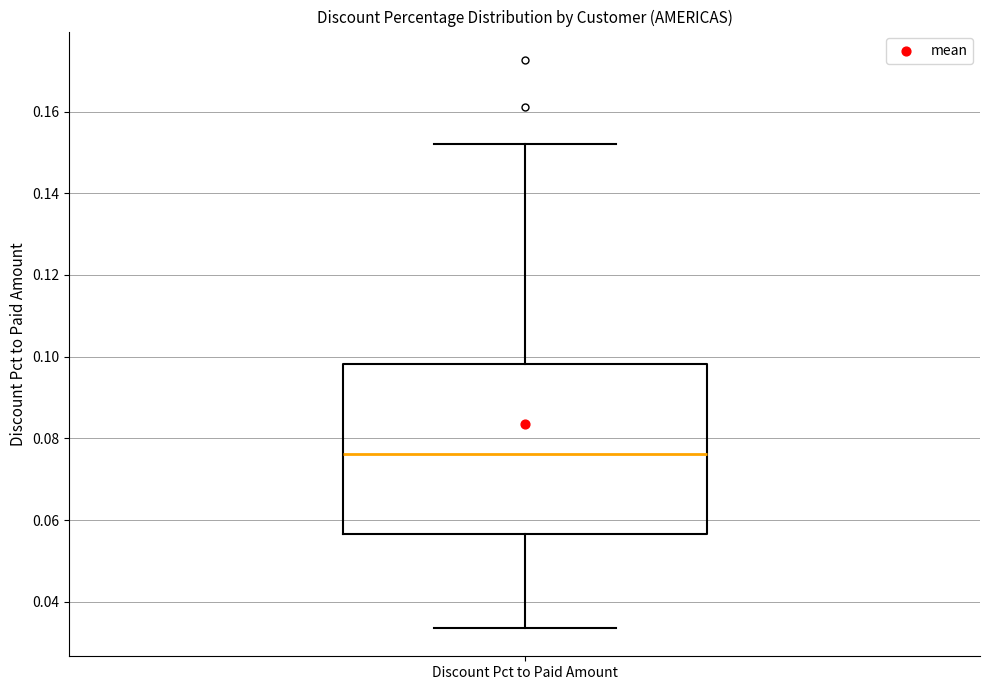

Where does the upper whisker of the box for Discount Pct to Paid Amount end on the y-axis? The values are not printed on the chart, so give them approximately, as read against the axis.

0.152